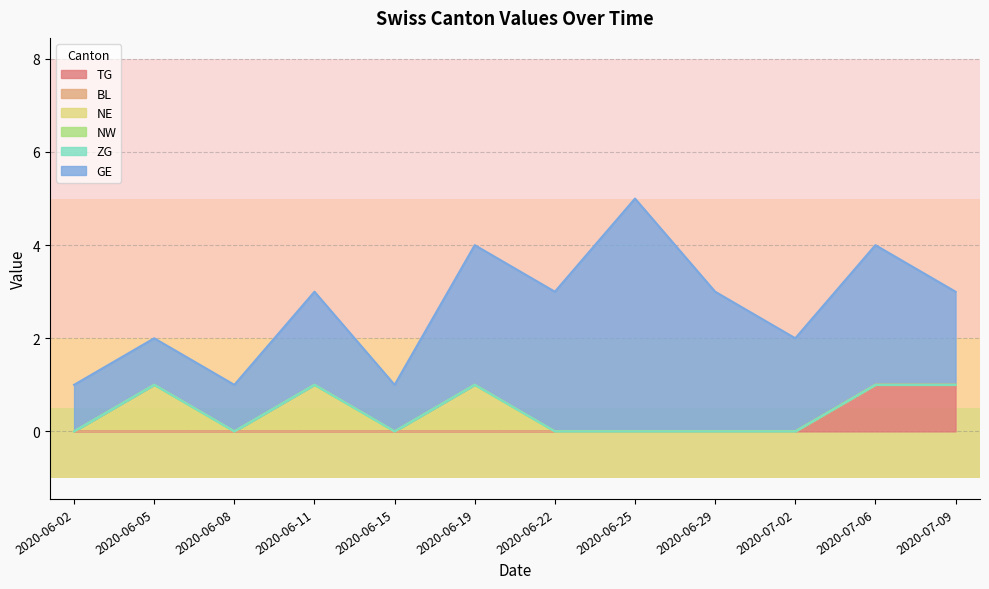

Where is BL nearest to the value 0?

2020-06-02